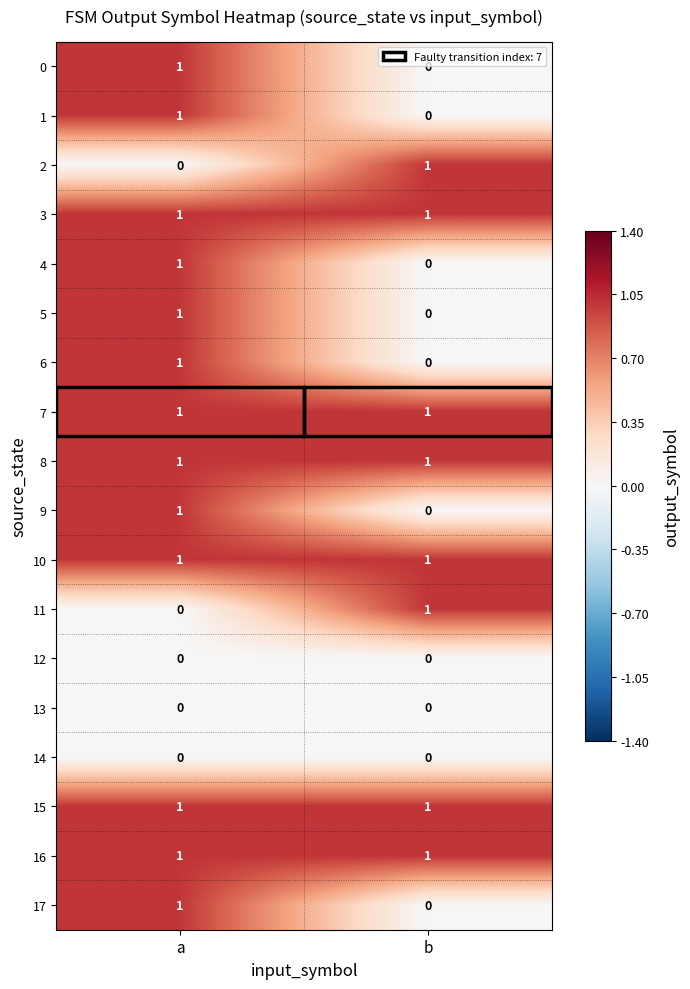

How many series are shown in this chart?

18